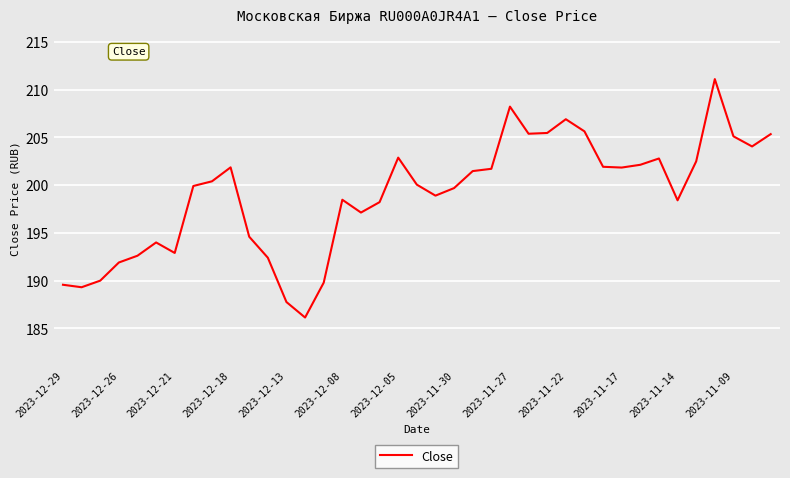

What is the maximum value shown in the chart?

211.1